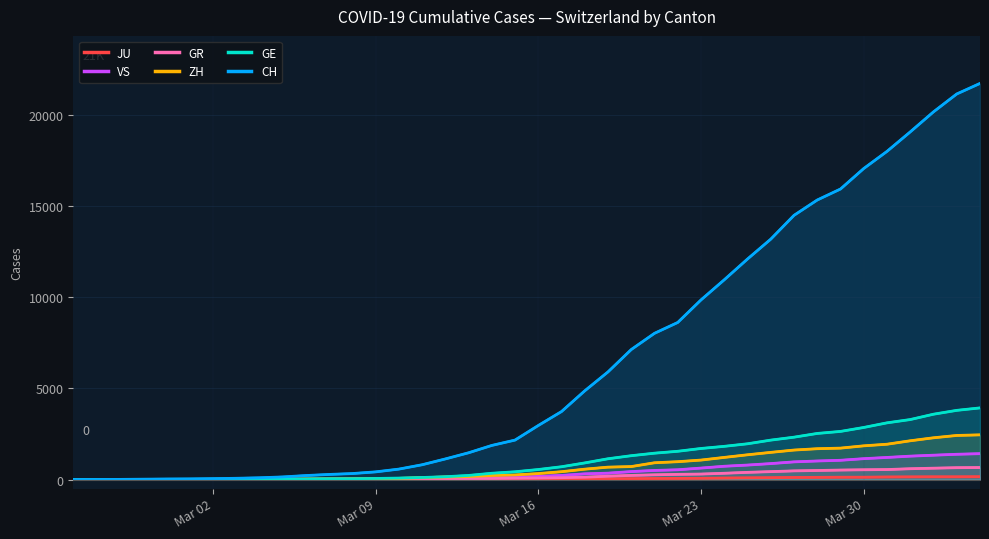

Which series has the largest range (max minus min)?

CH